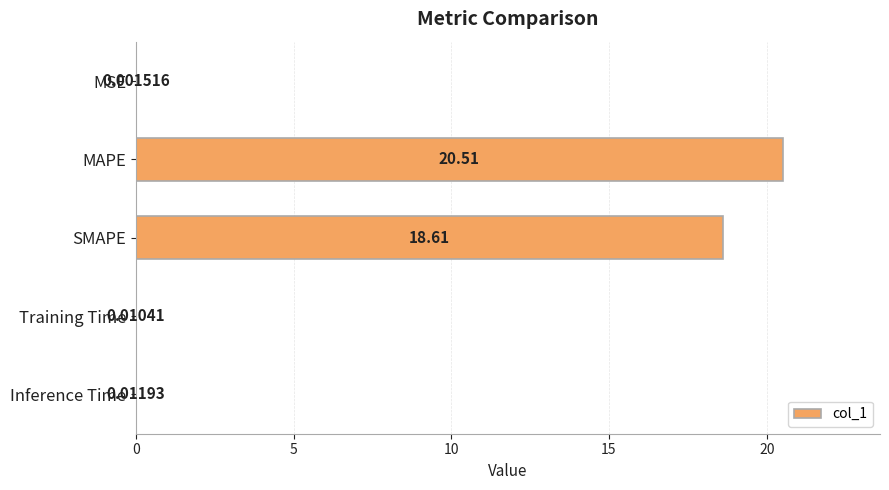

Approximately how many times larger is the value at SMAPE compared to MAPE?

0.9